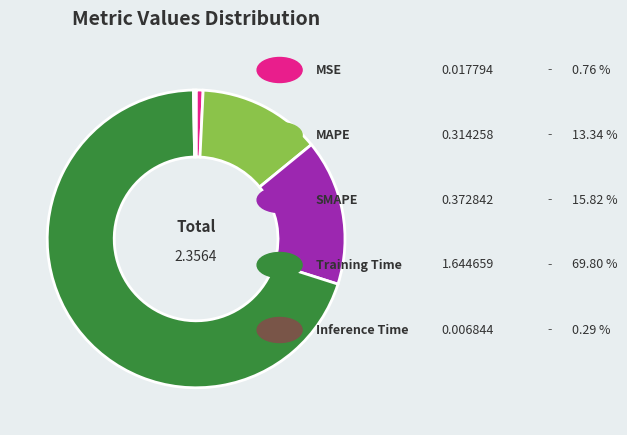

Is there a majority slice in this chart?

Yes